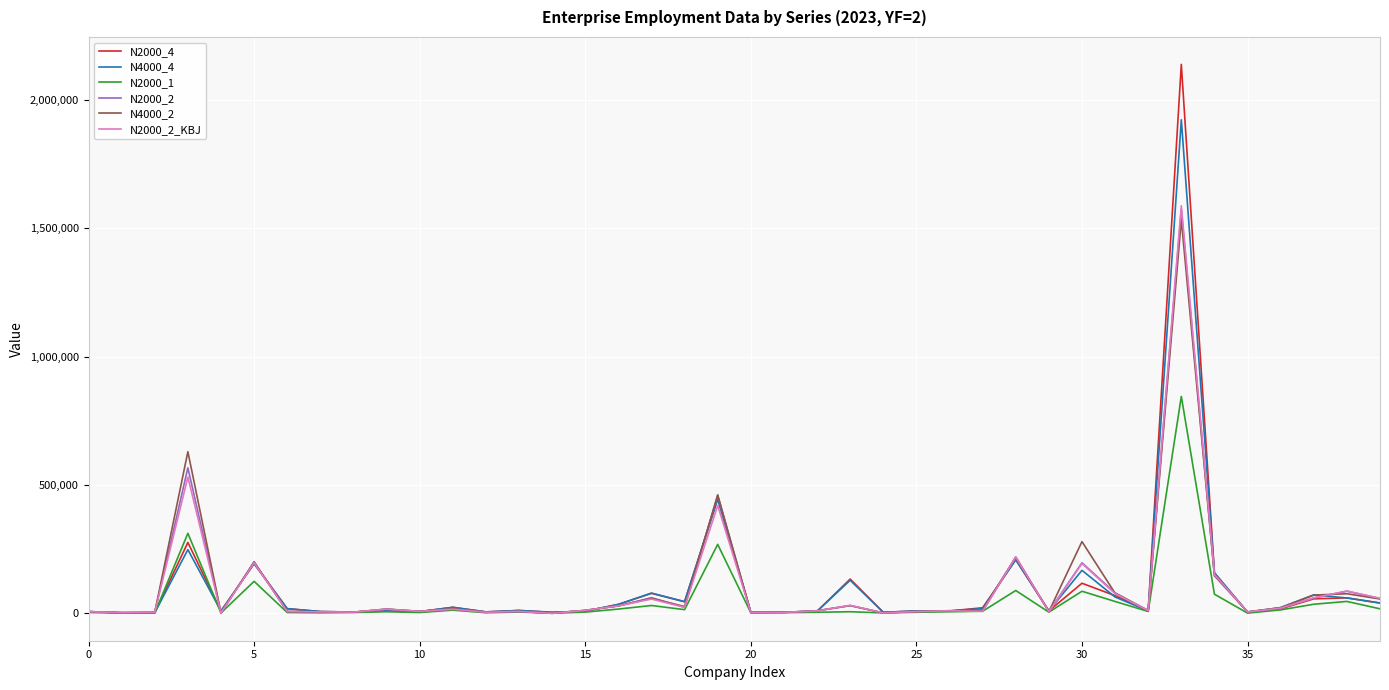

What is the highest value of the N2000_1 series?

844936.0